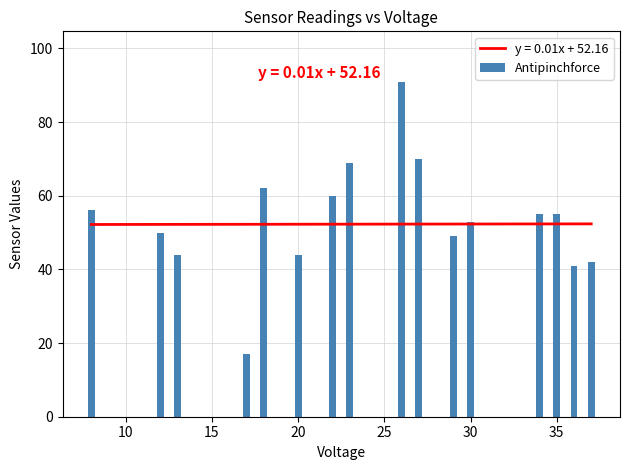

The value at 18 is 23. True or false?

False